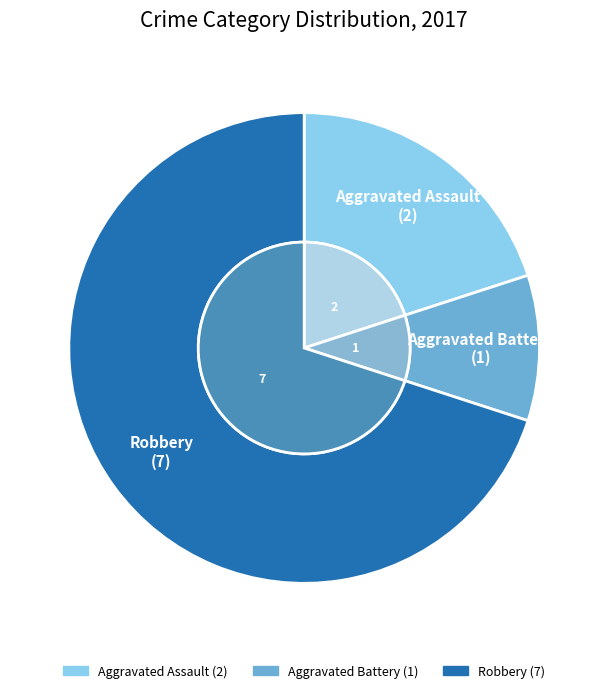

To the nearest percent, what is the average slice percentage?

33%